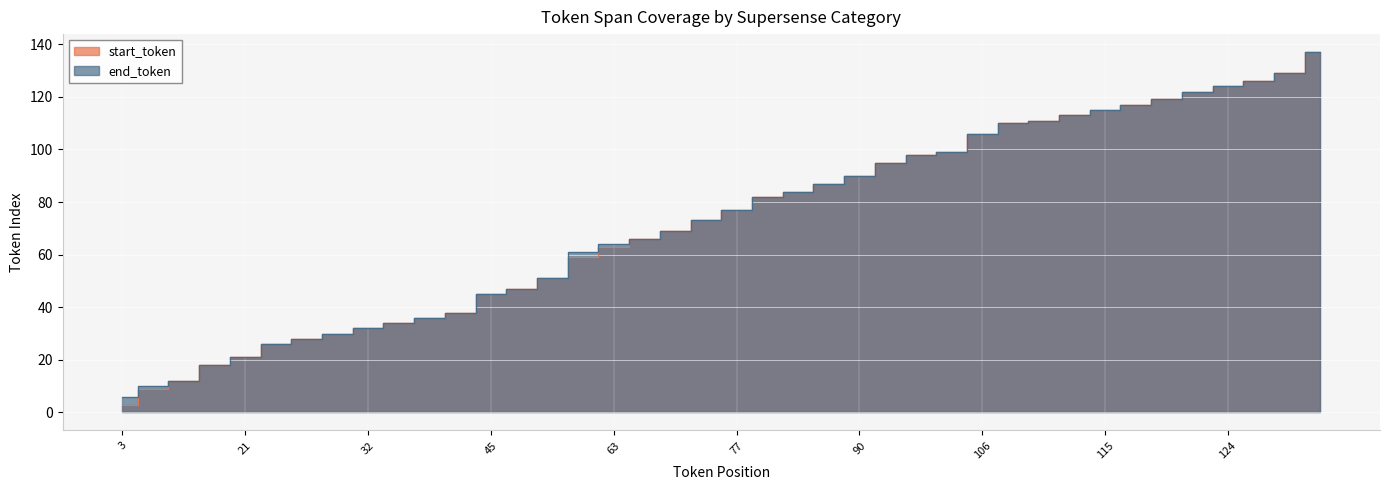

Does the chart display data point markers on the line(s)?

No